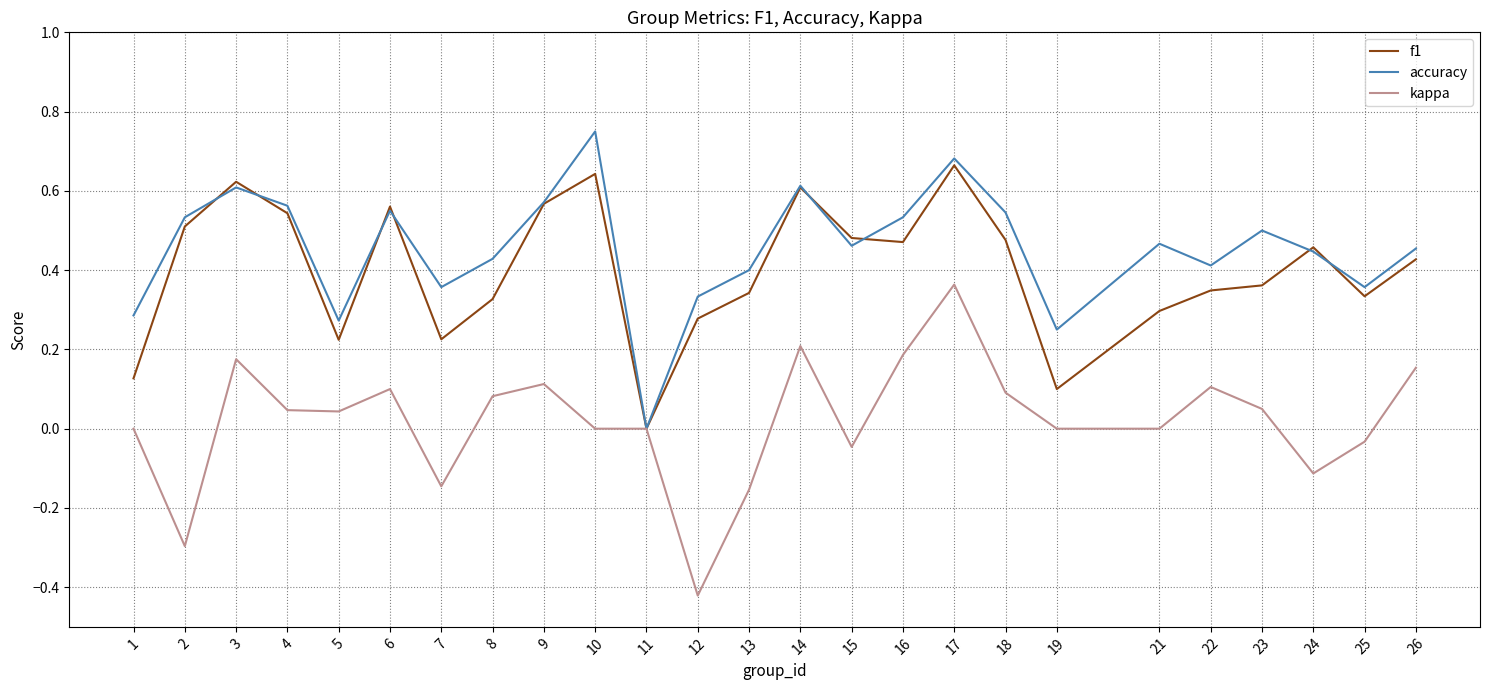

What is the total value across all series at 18?

1.1